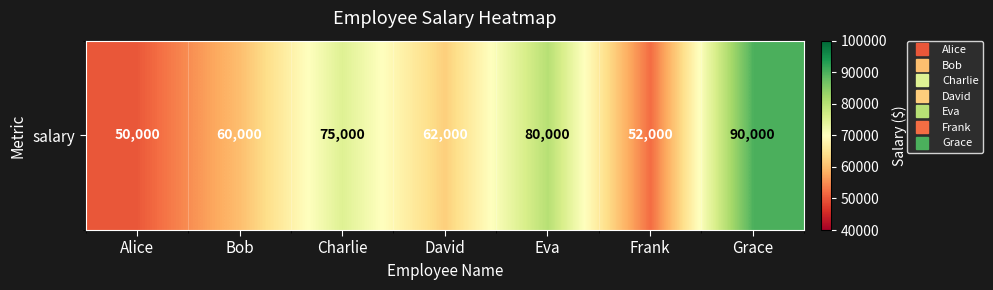

Which label corresponds to the smallest value in the chart?

Alice